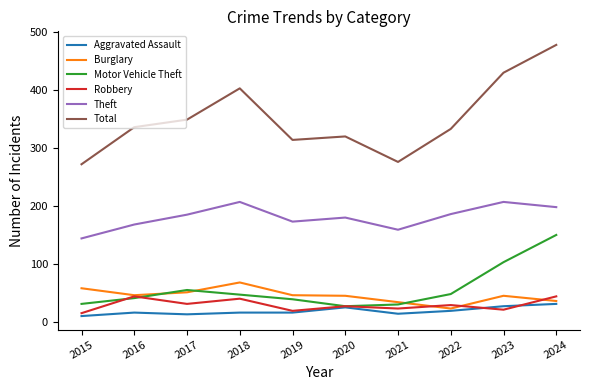

What is the difference between the Theft values at 2017 and 2020?

5